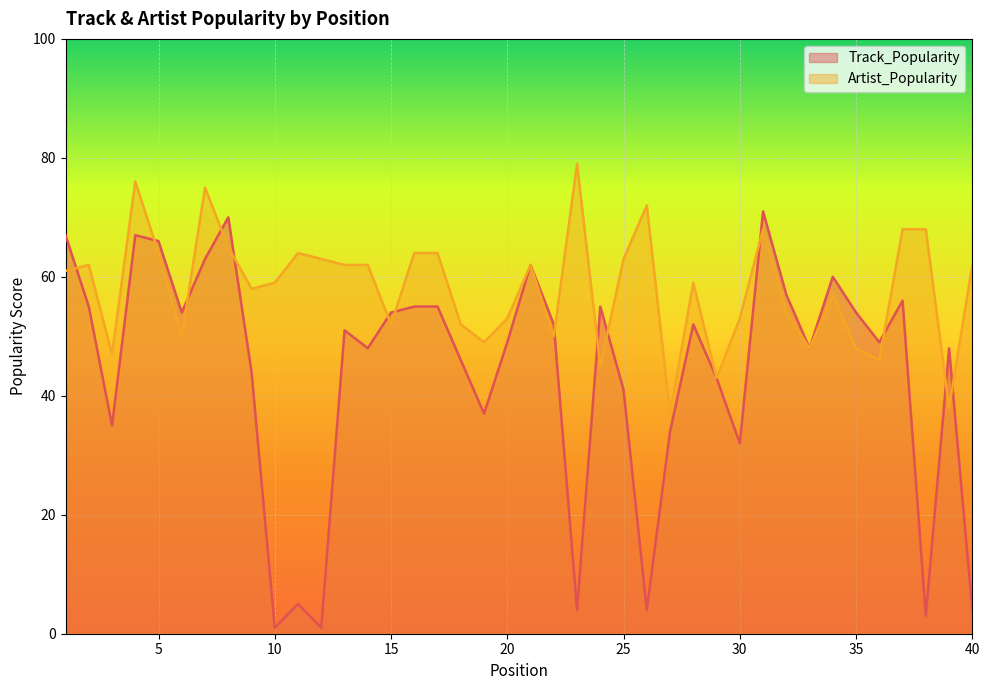

True or false: Track_Popularity has a value of 54 at 15.

True